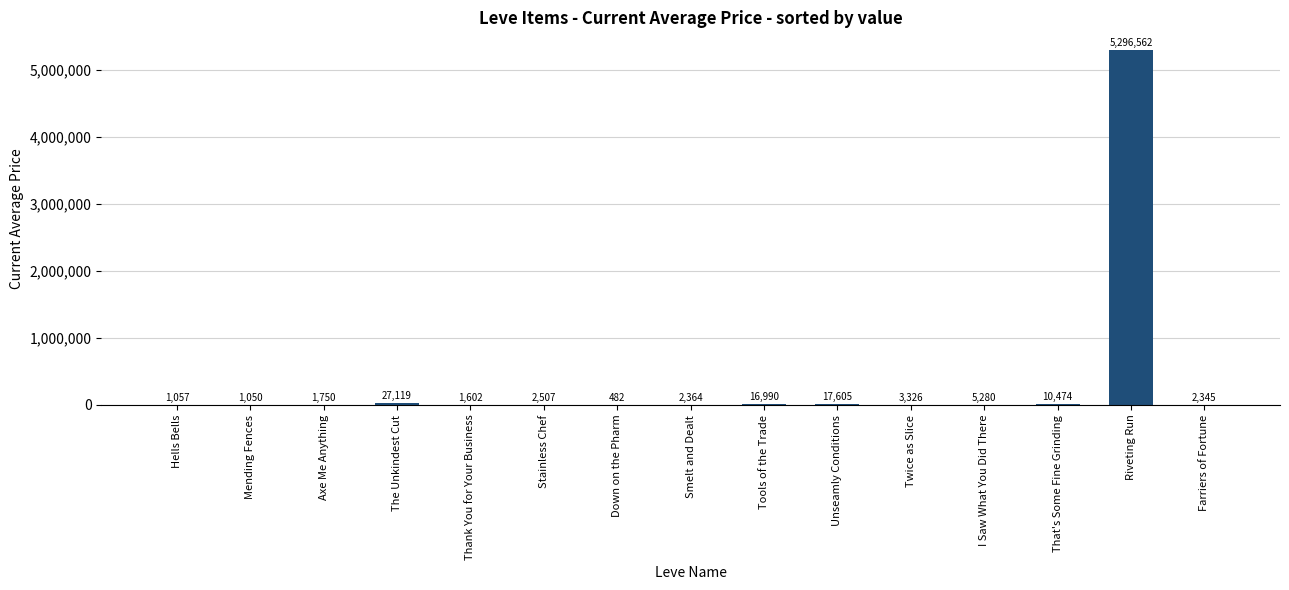

What is the change in value from Stainless Chef to Unseamly Conditions?

+15098.0